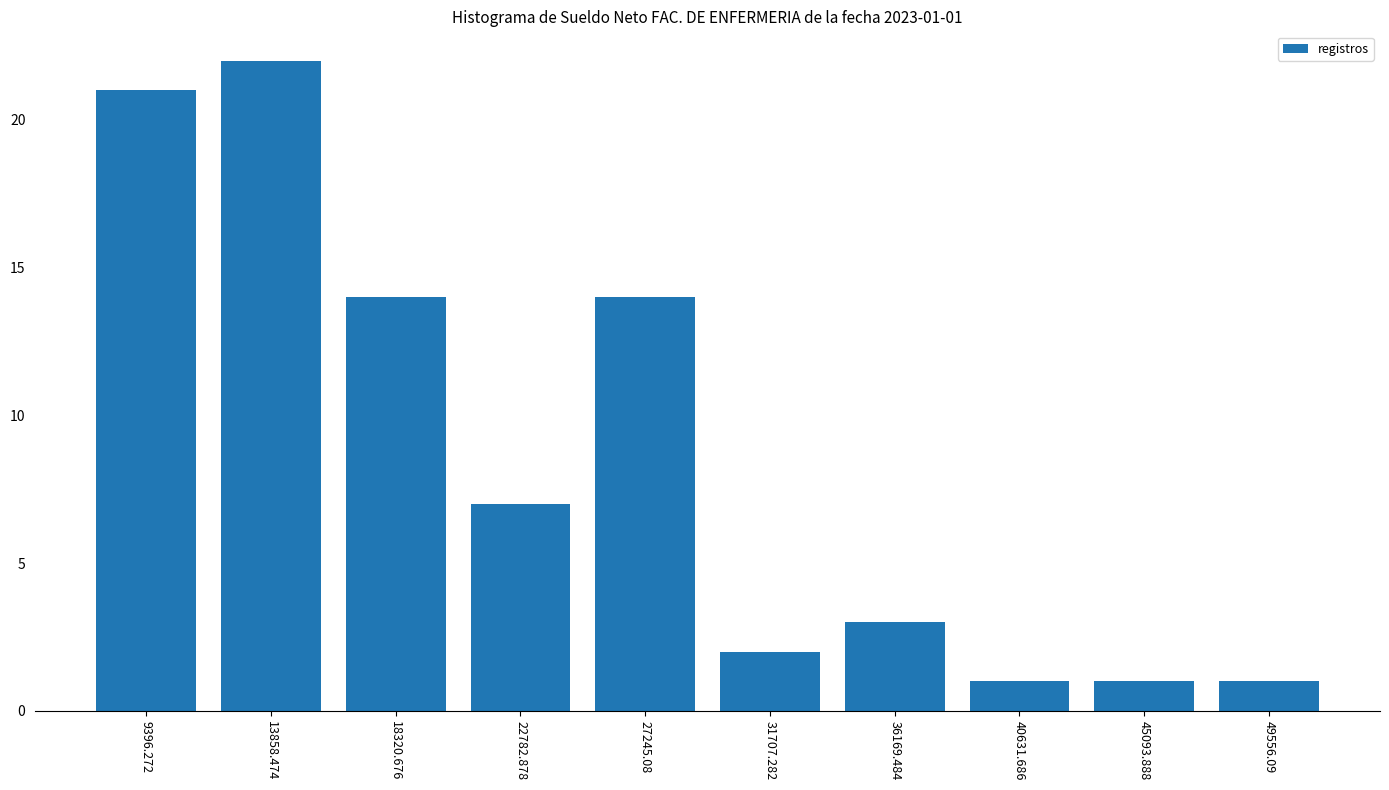

Is it true that the value at 31707.282 is 1?

False